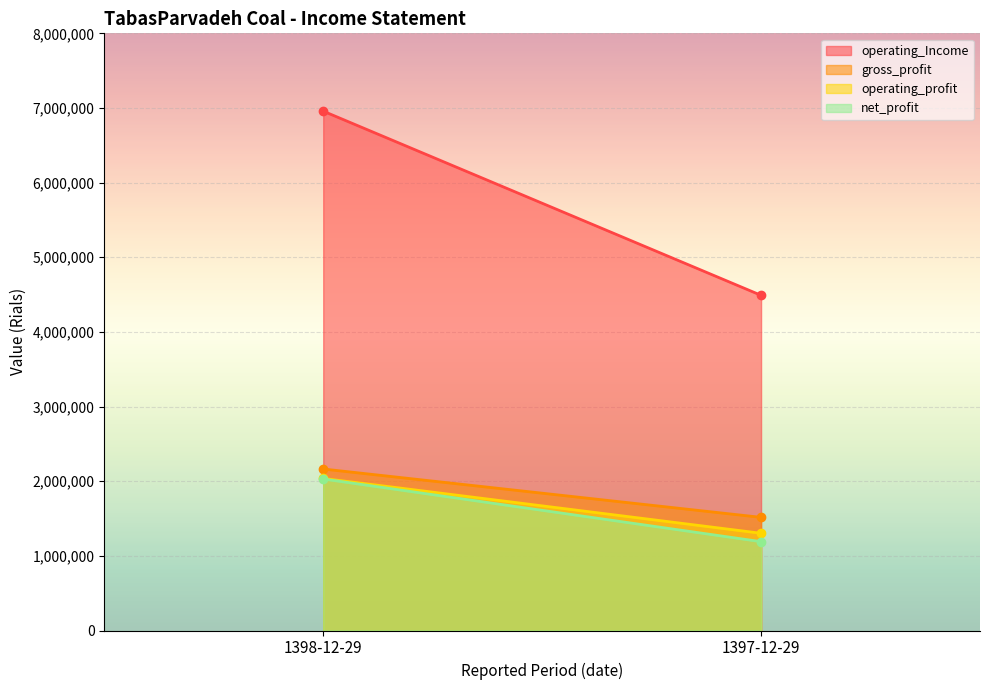

What is the smallest value displayed?

1190259